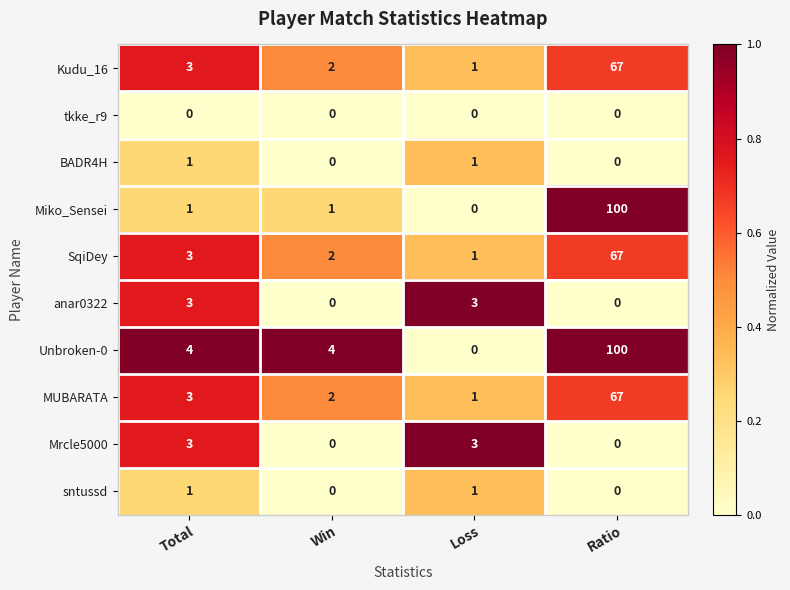

At which category is the sum across all series the highest?

Ratio